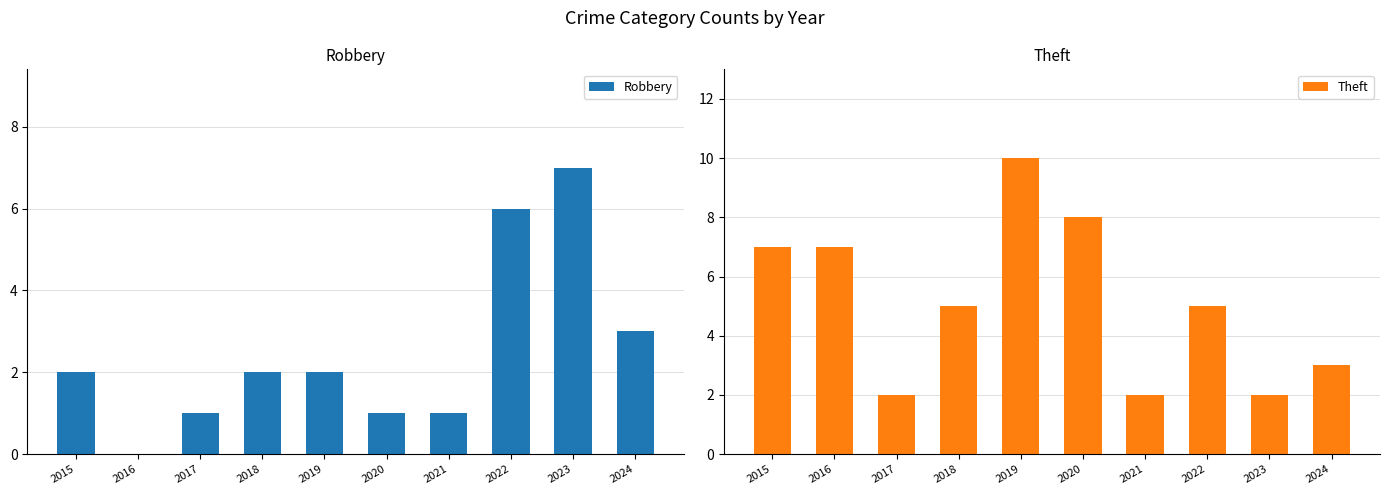

Reading left to right, what are all the values shown in this chart?

Robbery: 2	0	1	2	2	1	1	6	7	3
Theft: 7	7	2	5	10	8	2	5	2	3